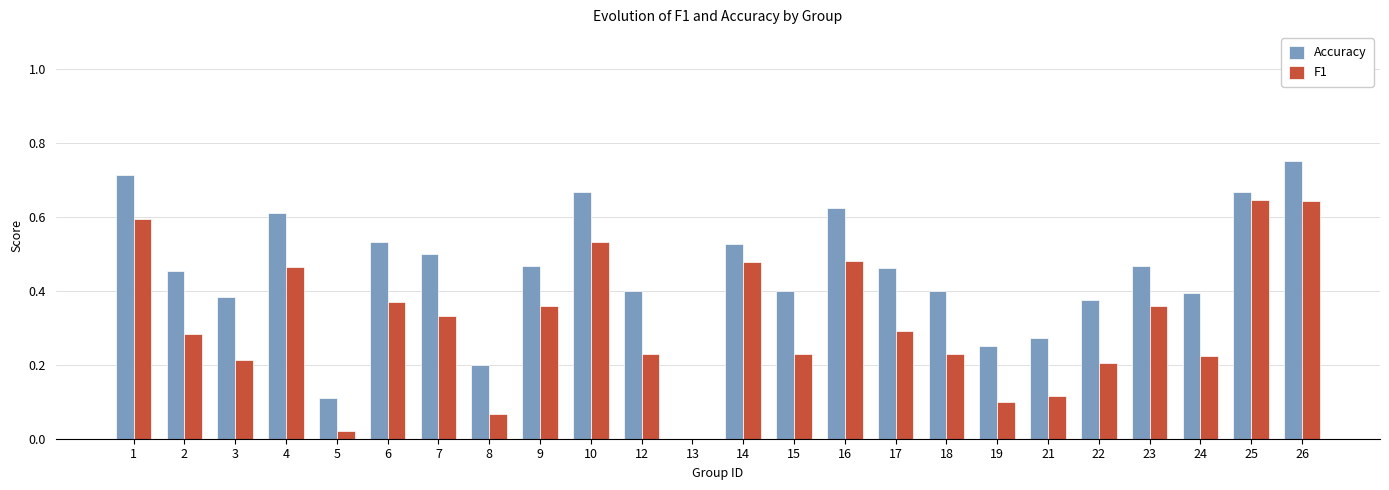

Is the value of F1 at 9 greater than the value of Accuracy at 15?

No